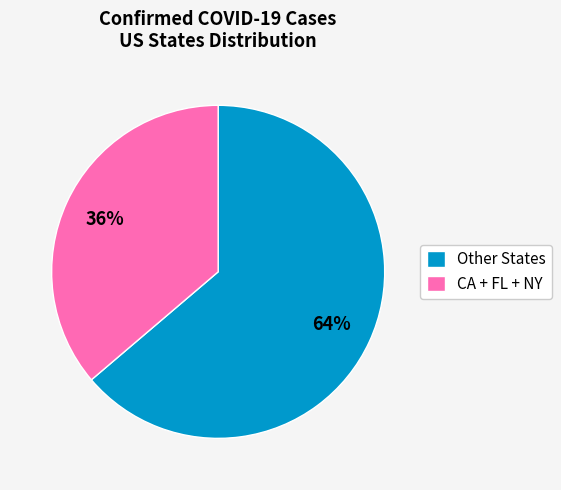

Does Other States represent more than half of the total?

Yes